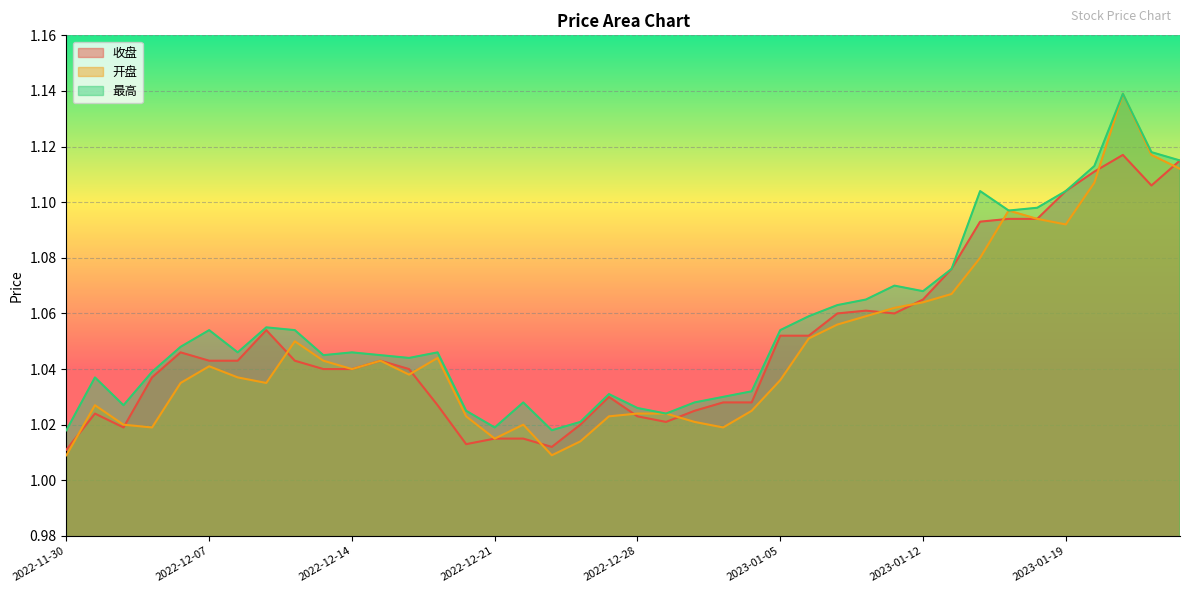

At 2023-01-17, list the series in order from smallest to largest.

收盘, 开盘, 最高